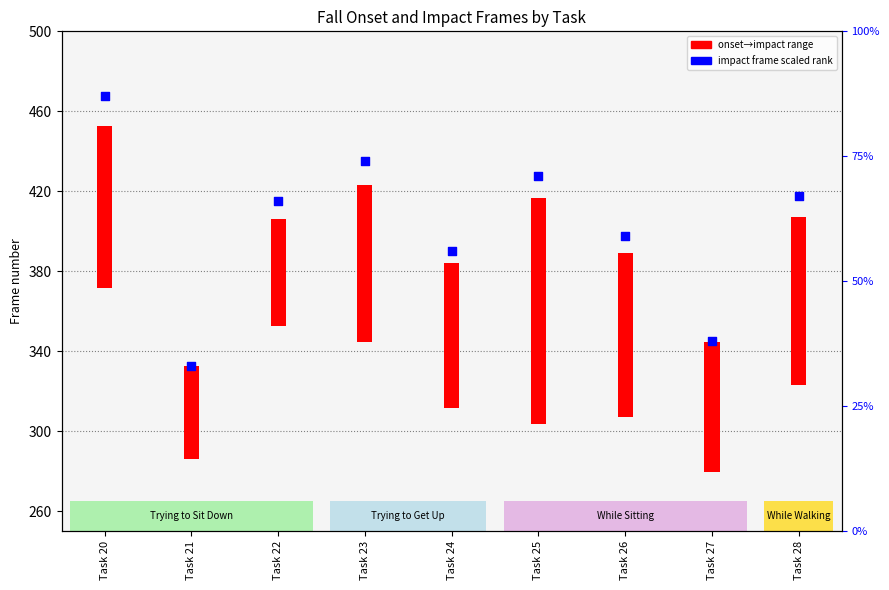

Approximately how many times larger is the value at Task 26 compared to Task 27?

1.6